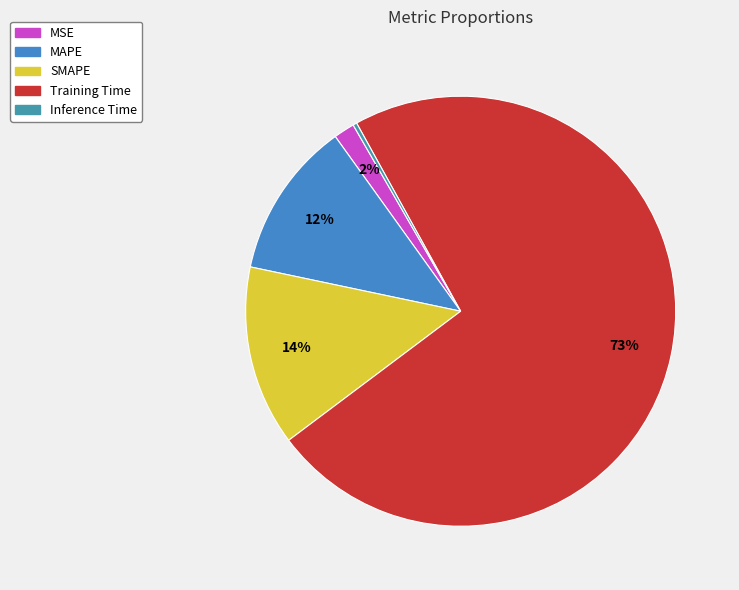

Count the number of slices in the pie.

5